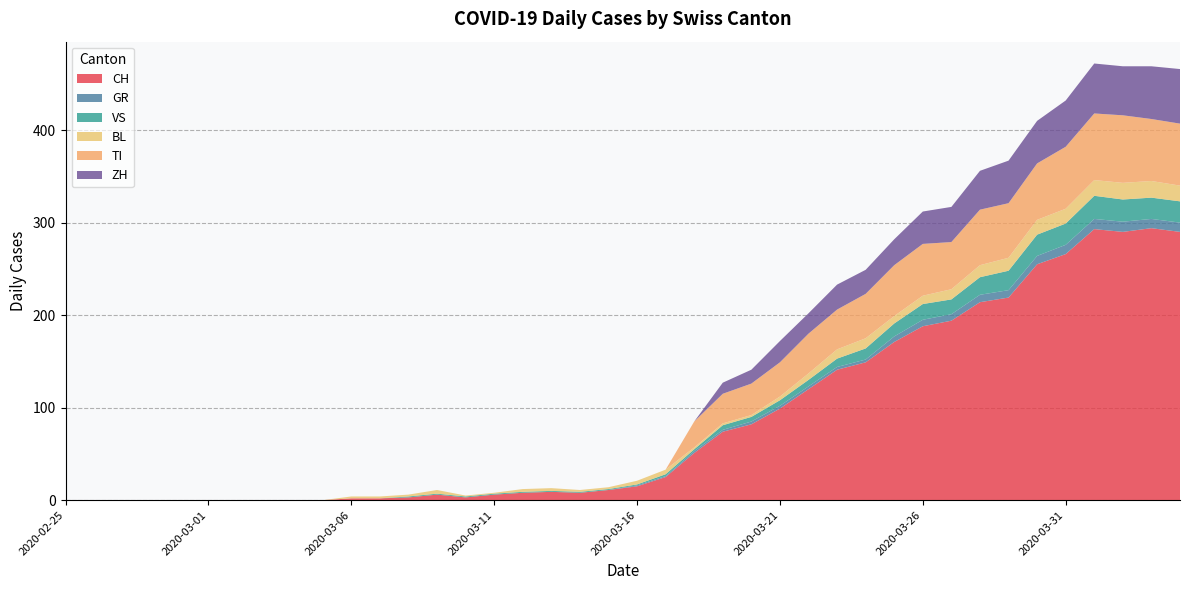

Reading right to left, what are all the values shown in this chart?

CH: 2020-04-04=290	2020-04-03=294	2020-04-02=290	2020-04-01=293	2020-03-31=266	2020-03-30=255	2020-03-29=219	2020-03-28=214	2020-03-27=194	2020-03-26=188	2020-03-25=171	2020-03-24=149	2020-03-23=141	2020-03-22=120	2020-03-21=99	2020-03-20=82	2020-03-19=74	2020-03-18=51	2020-03-17=25	2020-03-16=15	2020-03-15=11	2020-03-14=8	2020-03-13=9	2020-03-12=8	2020-03-11=6	2020-03-10=3	2020-03-09=6	2020-03-08=3	2020-03-07=2	2020-03-06=2	2020-03-05=0	2020-03-04=0	2020-03-03=0	2020-03-02=0	2020-03-01=0	2020-02-29=0	2020-02-28=0	2020-02-27=0	2020-02-26=0	2020-02-25=0
GR: 2020-04-04=10	2020-04-03=10	2020-04-02=11	2020-04-01=11	2020-03-31=10	2020-03-30=9	2020-03-29=8	2020-03-28=8	2020-03-27=7	2020-03-26=7	2020-03-25=6	2020-03-24=3	2020-03-23=3	2020-03-22=3	2020-03-21=3	2020-03-20=3	2020-03-19=2	2020-03-18=2	2020-03-17=1	2020-03-16=1	2020-03-15=0	2020-03-14=0	2020-03-13=0	2020-03-12=0	2020-03-11=0	2020-03-10=0	2020-03-09=0	2020-03-08=0	2020-03-07=0	2020-03-06=0	2020-03-05=0	2020-03-04=0	2020-03-03=0	2020-03-02=0	2020-03-01=0	2020-02-29=0	2020-02-28=0	2020-02-27=0	2020-02-26=0	2020-02-25=0
VS: 2020-04-04=23	2020-04-03=23	2020-04-02=24	2020-04-01=25	2020-03-31=23	2020-03-30=23	2020-03-29=21	2020-03-28=19	2020-03-27=16	2020-03-26=17	2020-03-25=14	2020-03-24=12	2020-03-23=9	2020-03-22=7	2020-03-21=6	2020-03-20=5	2020-03-19=5	2020-03-18=2	2020-03-17=2	2020-03-16=1	2020-03-15=1	2020-03-14=1	2020-03-13=1	2020-03-12=1	2020-03-11=1	2020-03-10=1	2020-03-09=1	2020-03-08=1	2020-03-07=0	2020-03-06=0	2020-03-05=0	2020-03-04=0	2020-03-03=0	2020-03-02=0	2020-03-01=0	2020-02-29=0	2020-02-28=0	2020-02-27=0	2020-02-26=0	2020-02-25=0
BL: 2020-04-04=17	2020-04-03=18	2020-04-02=18	2020-04-01=17	2020-03-31=16	2020-03-30=16	2020-03-29=14	2020-03-28=13	2020-03-27=11	2020-03-26=9	2020-03-25=8	2020-03-24=11	2020-03-23=10	2020-03-22=7	2020-03-21=4	2020-03-20=2	2020-03-19=2	2020-03-18=2	2020-03-17=5	2020-03-16=4	2020-03-15=2	2020-03-14=2	2020-03-13=3	2020-03-12=3	2020-03-11=1	2020-03-10=1	2020-03-09=4	2020-03-08=2	2020-03-07=2	2020-03-06=2	2020-03-05=0	2020-03-04=0	2020-03-03=0	2020-03-02=0	2020-03-01=0	2020-02-29=0	2020-02-28=0	2020-02-27=0	2020-02-26=0	2020-02-25=0
TI: 2020-04-04=67	2020-04-03=67	2020-04-02=73	2020-04-01=72	2020-03-31=67	2020-03-30=61	2020-03-29=59	2020-03-28=60	2020-03-27=51	2020-03-26=56	2020-03-25=55	2020-03-24=48	2020-03-23=43	2020-03-22=43	2020-03-21=37	2020-03-20=34	2020-03-19=32	2020-03-18=28	2020-03-17=0	2020-03-16=0	2020-03-15=0	2020-03-14=0	2020-03-13=0	2020-03-12=0	2020-03-11=0	2020-03-10=0	2020-03-09=0	2020-03-08=0	2020-03-07=0	2020-03-06=0	2020-03-05=0	2020-03-04=0	2020-03-03=0	2020-03-02=0	2020-03-01=0	2020-02-29=0	2020-02-28=0	2020-02-27=0	2020-02-26=0	2020-02-25=0
ZH: 2020-04-04=59	2020-04-03=57	2020-04-02=53	2020-04-01=54	2020-03-31=50	2020-03-30=46	2020-03-29=46	2020-03-28=42	2020-03-27=38	2020-03-26=35	2020-03-25=28	2020-03-24=26	2020-03-23=27	2020-03-22=22	2020-03-21=23	2020-03-20=15	2020-03-19=12	2020-03-18=0	2020-03-17=0	2020-03-16=0	2020-03-15=0	2020-03-14=0	2020-03-13=0	2020-03-12=0	2020-03-11=0	2020-03-10=0	2020-03-09=0	2020-03-08=0	2020-03-07=0	2020-03-06=0	2020-03-05=0	2020-03-04=0	2020-03-03=0	2020-03-02=0	2020-03-01=0	2020-02-29=0	2020-02-28=0	2020-02-27=0	2020-02-26=0	2020-02-25=0